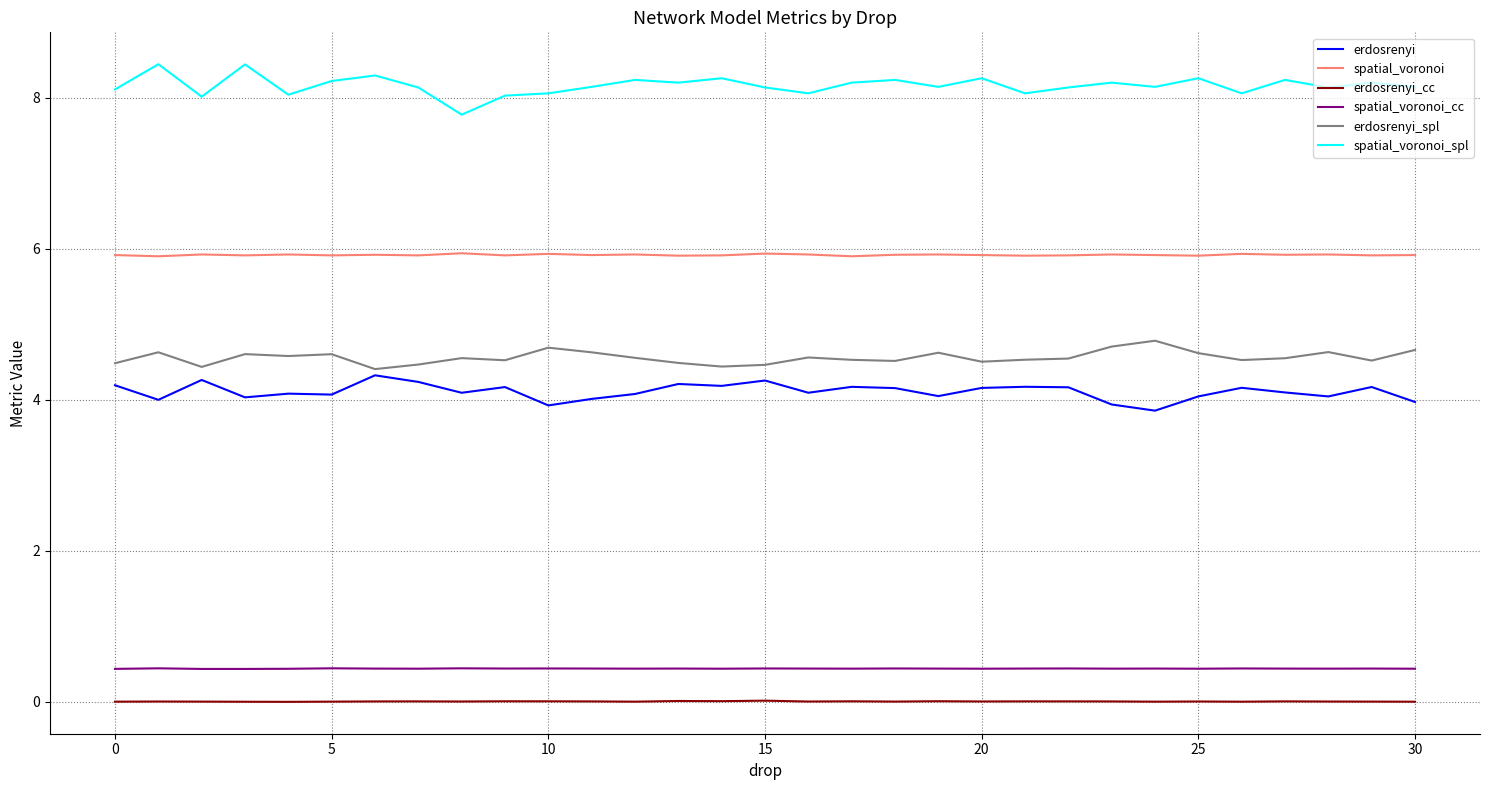

What is the sum of all spatial_voronoi_cc values?

13.7